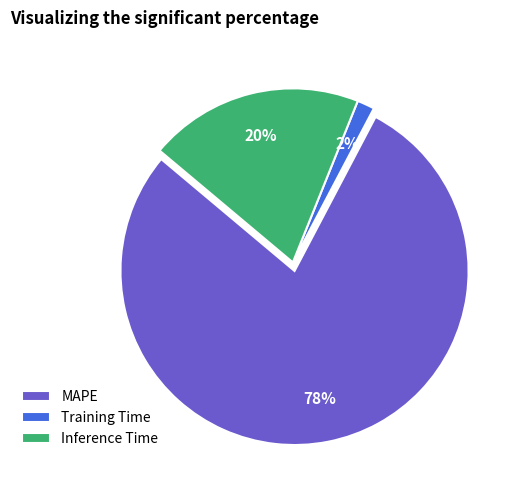

The MAPE slice represents 85% of the pie. True or false?

False